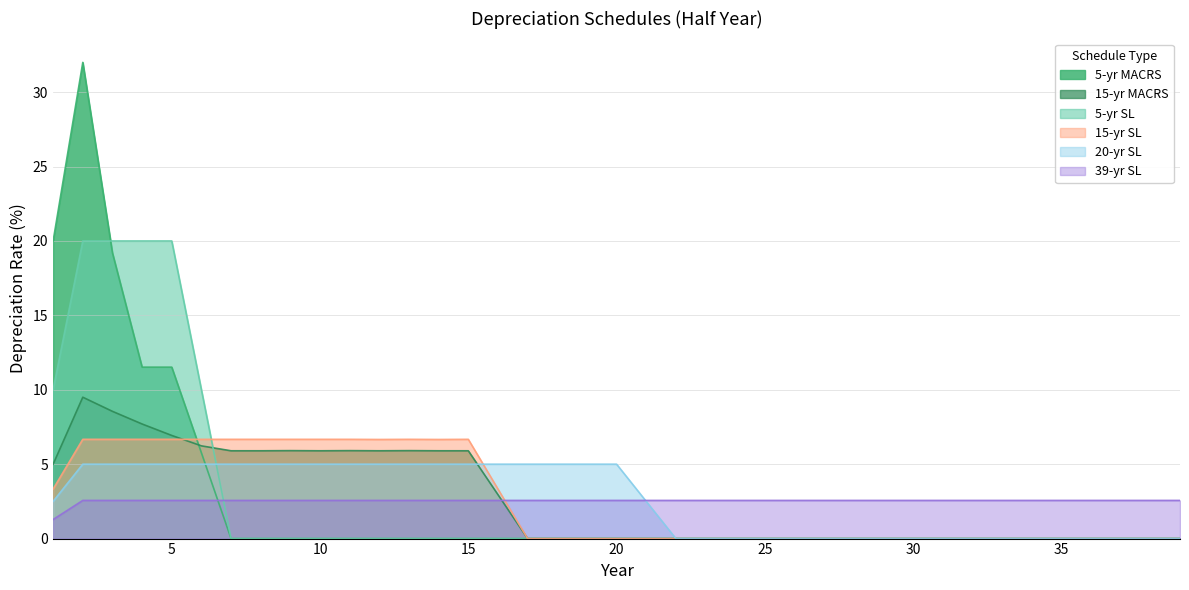

Reading right to left, transcribe all the data shown in this chart.

5-yr MACRS: 0.0	0.0	0.0	0.0	0.0	0.0	0.0	0.0	0.0	0.0	0.0	0.0	0.0	0.0	0.0	0.0	0.0	0.0	0.0	0.0	0.0	0.0	0.0	0.0	0.0	0.0	0.0	0.0	0.0	0.0	0.0	0.0	0.0	5.8	11.5	11.5	19.2	32.0	20.0
15-yr MACRS: 0.0	0.0	0.0	0.0	0.0	0.0	0.0	0.0	0.0	0.0	0.0	0.0	0.0	0.0	0.0	0.0	0.0	0.0	0.0	0.0	0.0	0.0	0.0	3.0	5.9	5.9	5.9	5.9	5.9	5.9	5.9	5.9	5.9	6.2	6.9	7.7	8.6	9.5	5.0
5-yr SL: 0.0	0.0	0.0	0.0	0.0	0.0	0.0	0.0	0.0	0.0	0.0	0.0	0.0	0.0	0.0	0.0	0.0	0.0	0.0	0.0	0.0	0.0	0.0	0.0	0.0	0.0	0.0	0.0	0.0	0.0	0.0	0.0	0.0	10.0	20.0	20.0	20.0	20.0	10.0
15-yr SL: 0.0	0.0	0.0	0.0	0.0	0.0	0.0	0.0	0.0	0.0	0.0	0.0	0.0	0.0	0.0	0.0	0.0	0.0	0.0	0.0	0.0	0.0	0.0	3.3	6.7	6.7	6.7	6.7	6.7	6.7	6.7	6.7	6.7	6.7	6.7	6.7	6.7	6.7	3.3
20-yr SL: 0.0	0.0	0.0	0.0	0.0	0.0	0.0	0.0	0.0	0.0	0.0	0.0	0.0	0.0	0.0	0.0	0.0	0.0	2.5	5.0	5.0	5.0	5.0	5.0	5.0	5.0	5.0	5.0	5.0	5.0	5.0	5.0	5.0	5.0	5.0	5.0	5.0	5.0	2.5
39-yr SL: 2.6	2.6	2.6	2.6	2.6	2.6	2.6	2.6	2.6	2.6	2.6	2.6	2.6	2.6	2.6	2.6	2.6	2.6	2.6	2.6	2.6	2.6	2.6	2.6	2.6	2.6	2.6	2.6	2.6	2.6	2.6	2.6	2.6	2.6	2.6	2.6	2.6	2.6	1.3